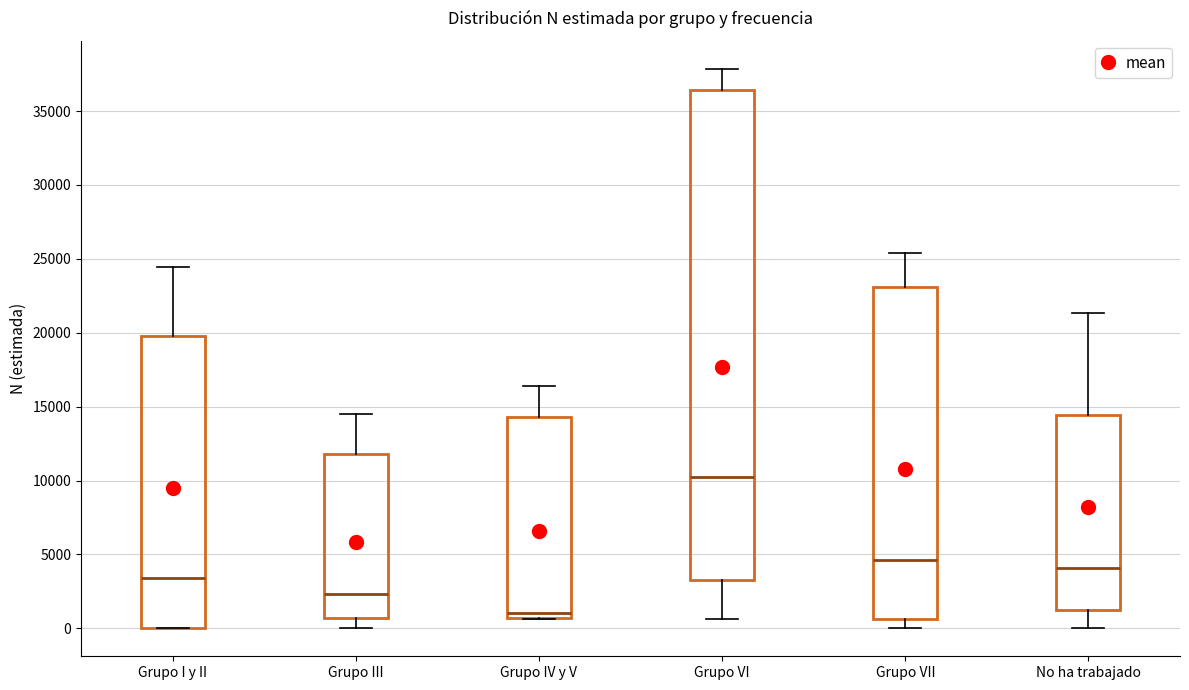

Where does the median line of the box for Grupo IV y V sit on the y-axis? The values are not printed on the chart, so give them approximately, as read against the axis.

1000